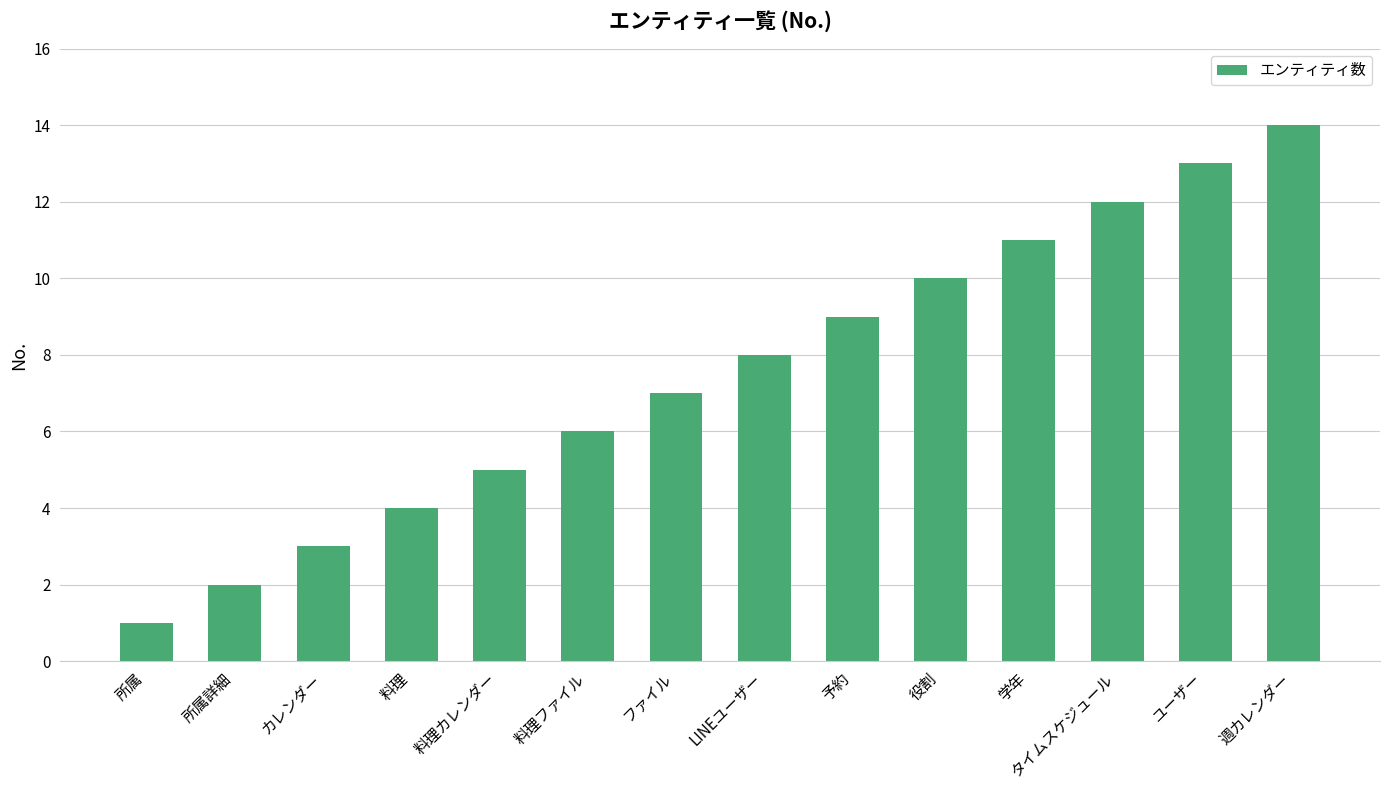

What is the greatest value displayed?

14